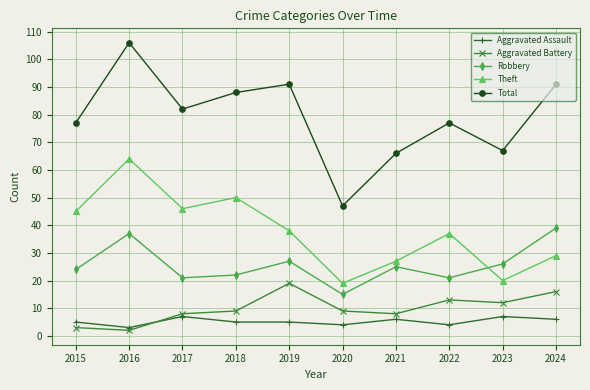

What is the sum of the Robbery values at 2015 and 2017?

45